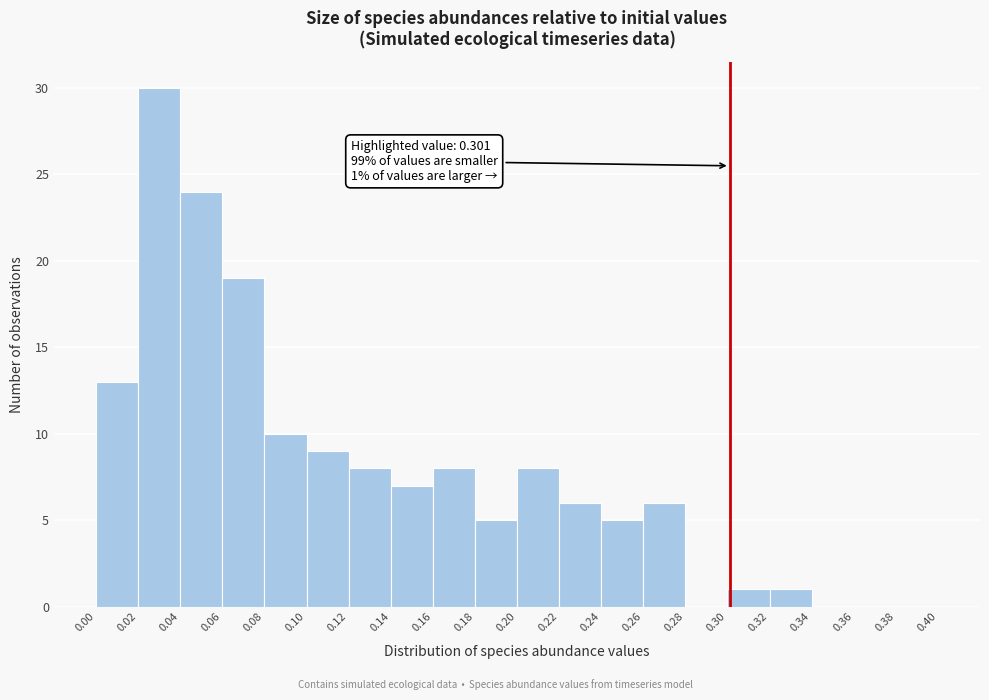

Which range on the x-axis has the tallest bar?

0.02 to 0.04